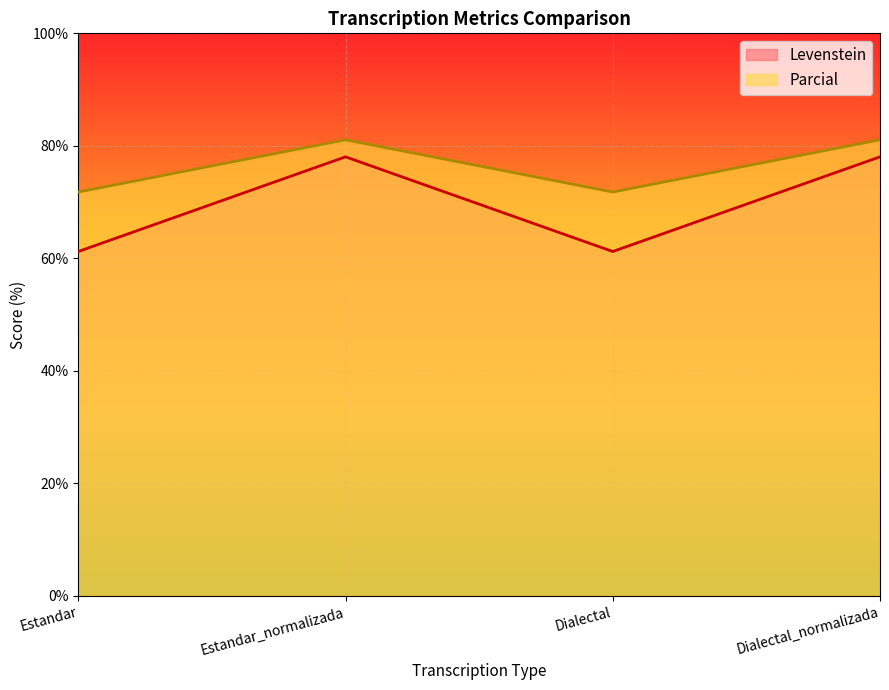

Rank the series by their average value, from highest to lowest.

Parcial, Levenstein